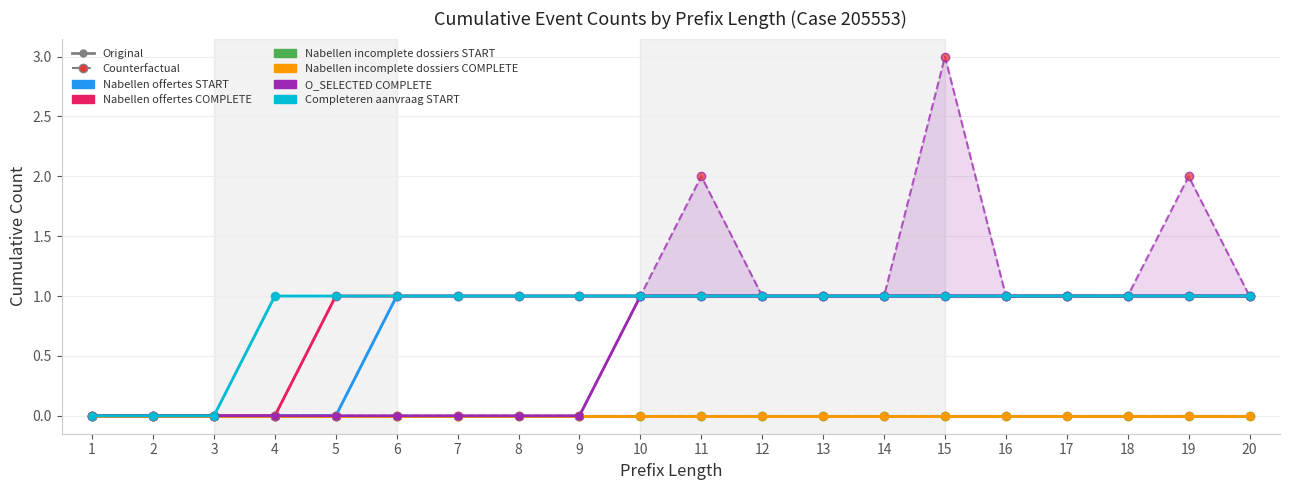

True or false: W_Nabellen offertes-START has a value of 1 at 7.

True